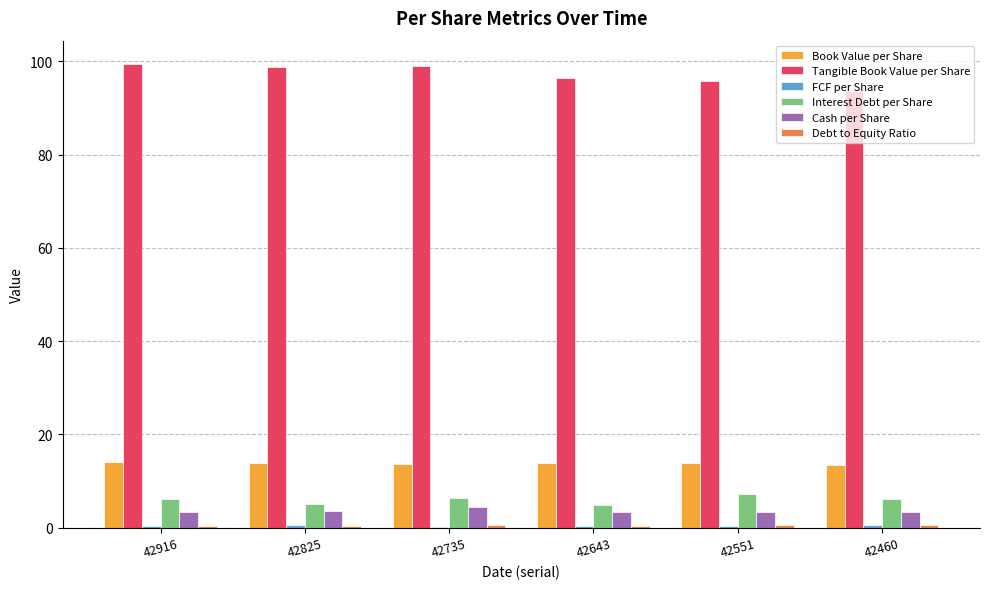

What is the maximum value for Cash per Share?

4.5